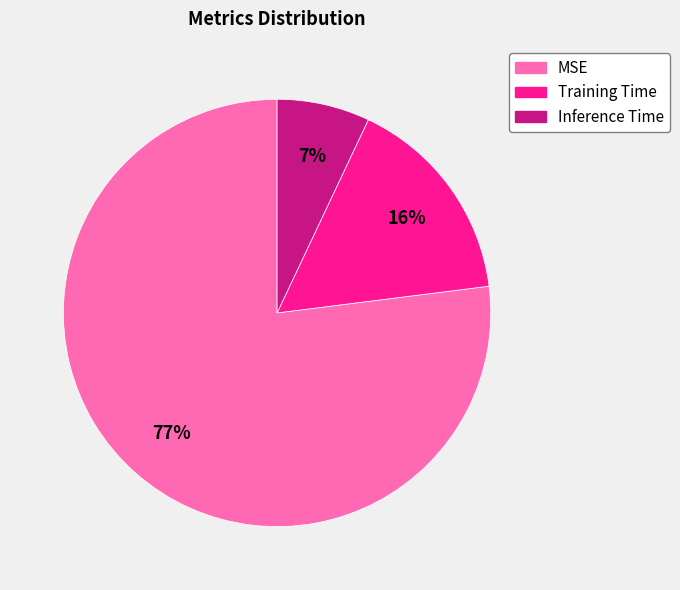

To the nearest percent, what is the difference between the Inference Time and MSE slice percentages?

70%